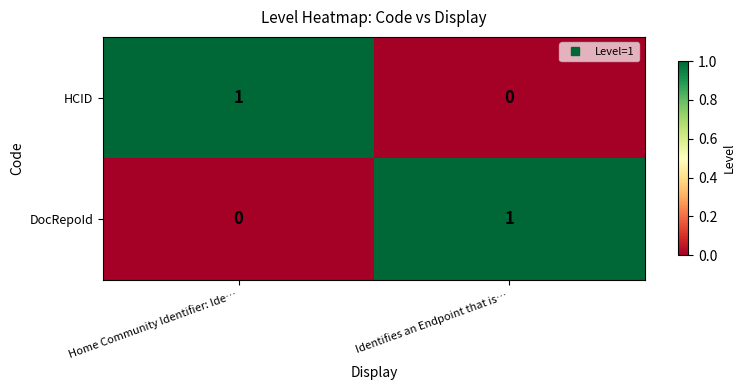

The value of HCID at Home Community Identifier: Ide… is 1. True or false?

True